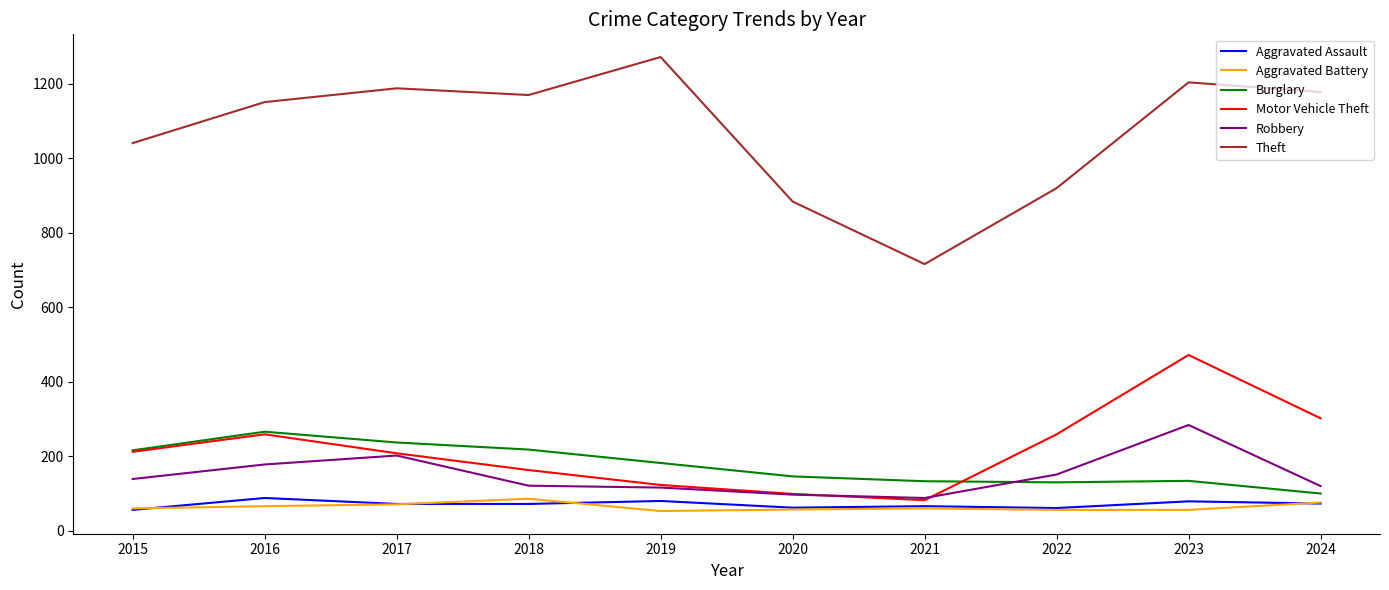

Which label corresponds to the largest value in the chart?

2019